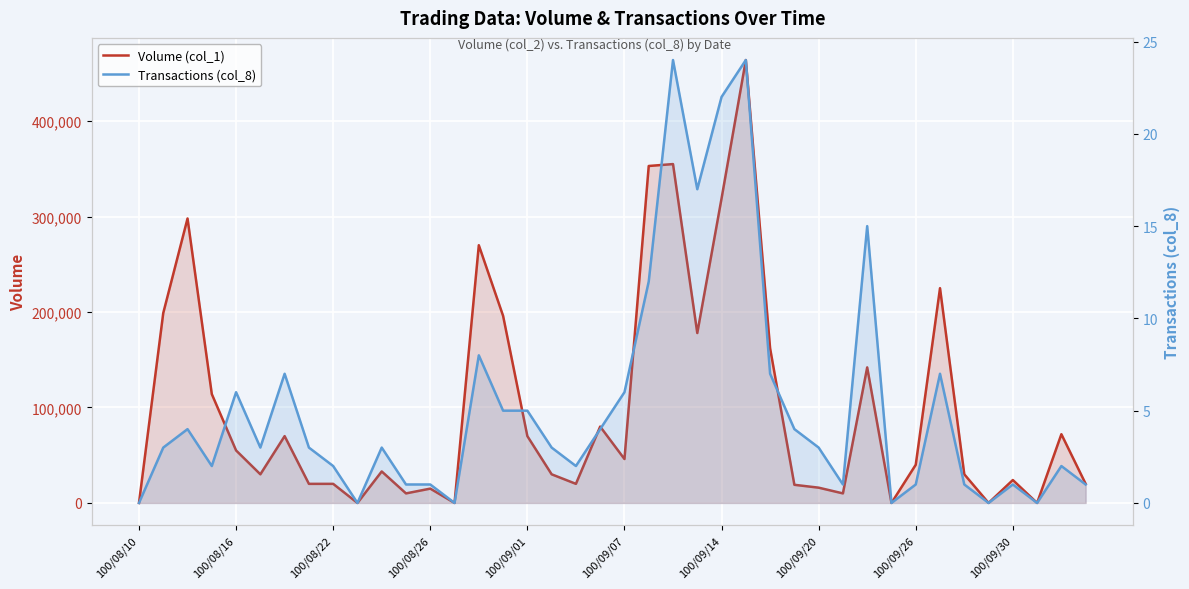

Which series has the widest spread of values?

Volume (col_1)